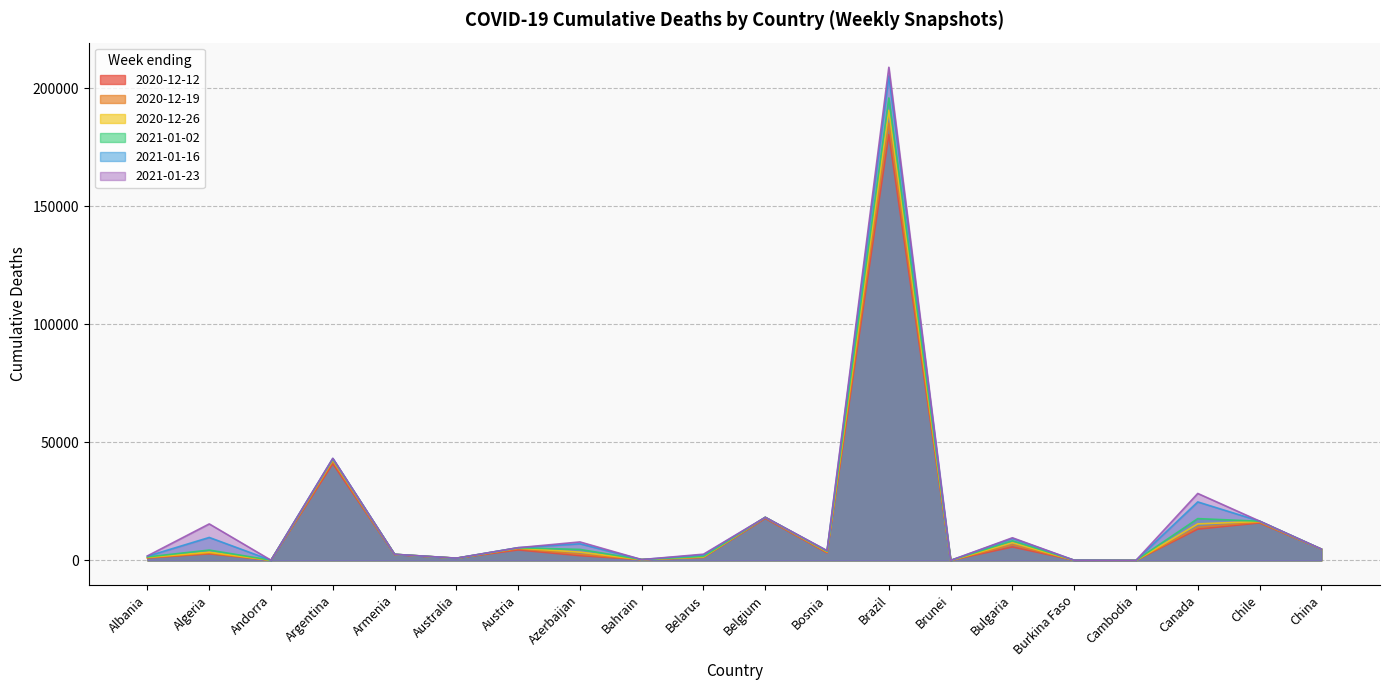

Which series has the largest total across all categories?

2021-01-23